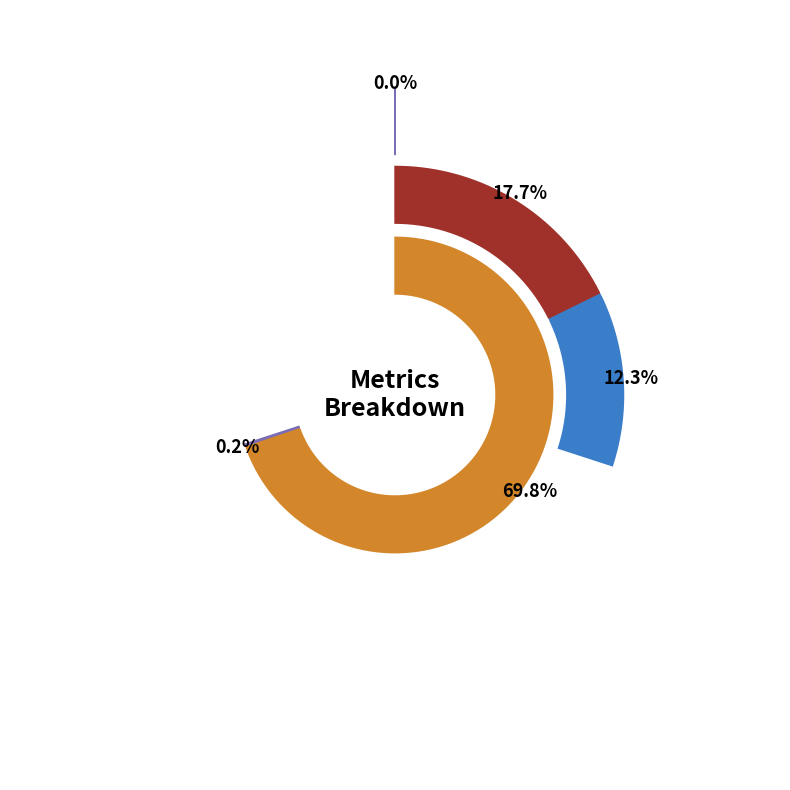

Do Training Time and SMAPE together represent more than half of the pie?

Yes